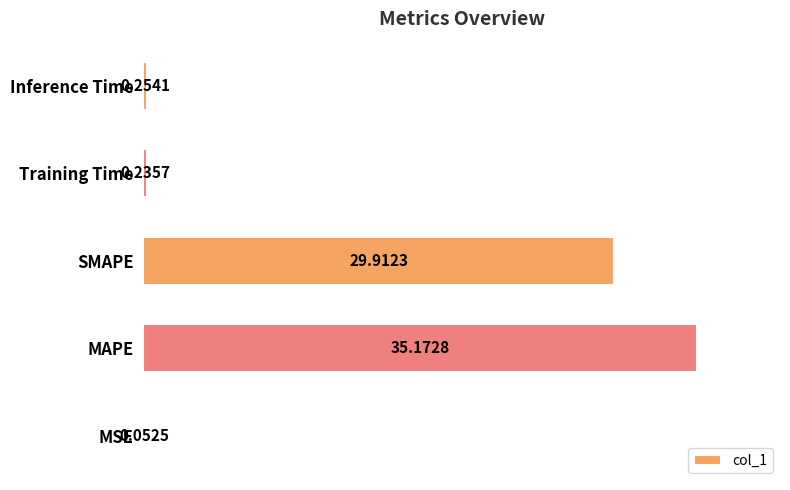

Which category has the highest value across all series?

MAPE